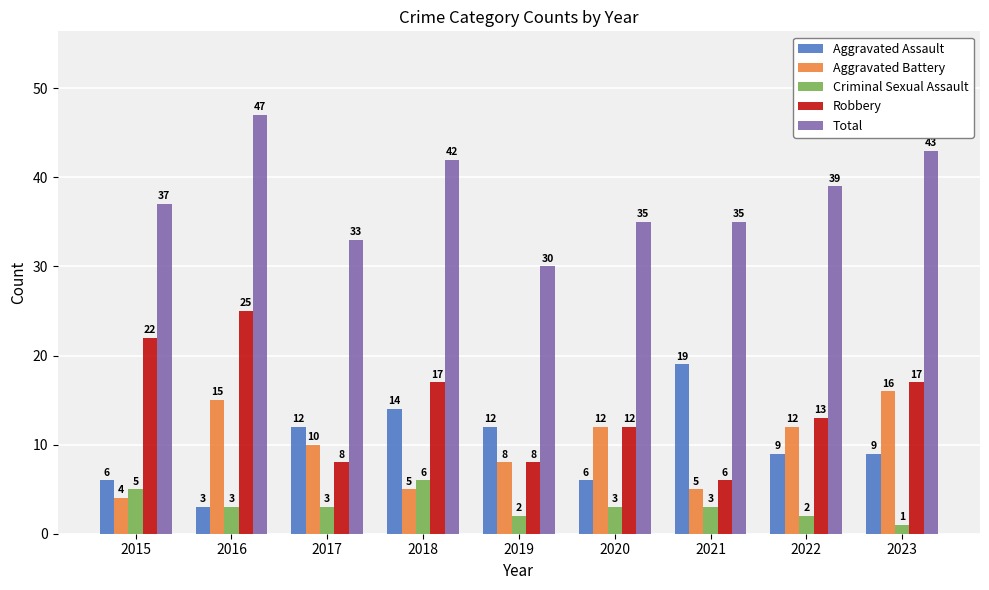

How many bars are there in each group?

5